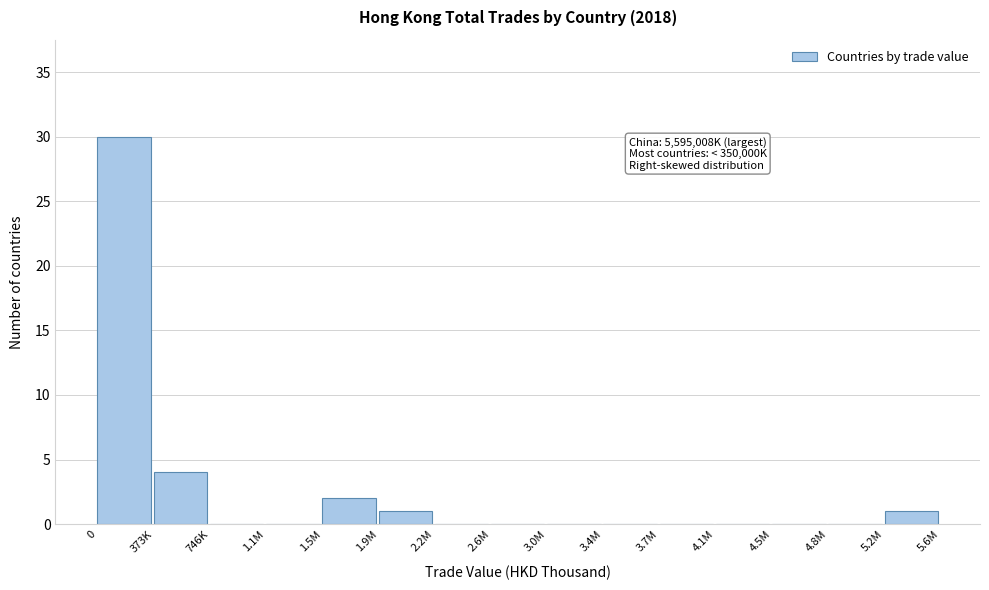

Reading left to right, extract all data points from this chart.

0=30	373K=4	746K=0	1.1M=0	1.5M=2	1.9M=1	2.2M=0	2.6M=0	3.0M=0	3.4M=0	3.7M=0	4.1M=0	4.5M=0	4.8M=0	5.2M=1